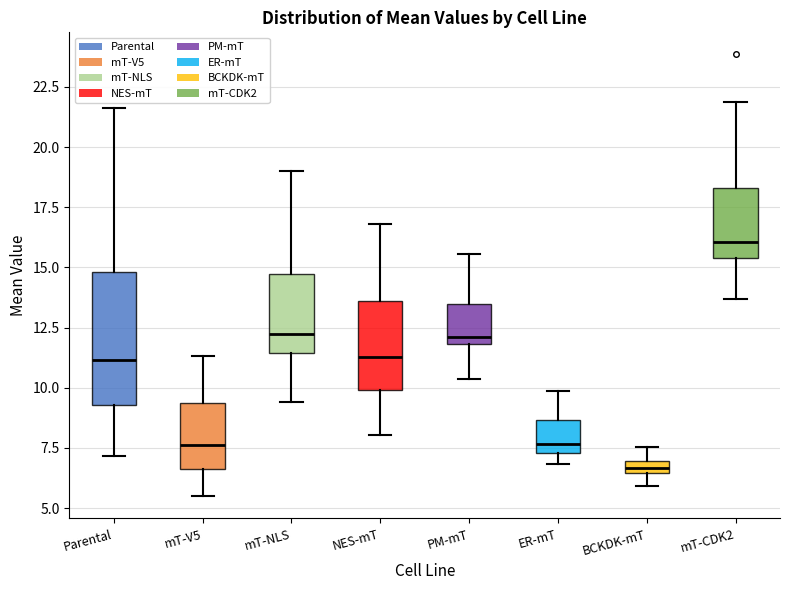

Which box is the tallest, from its lower edge to its upper edge?

Parental